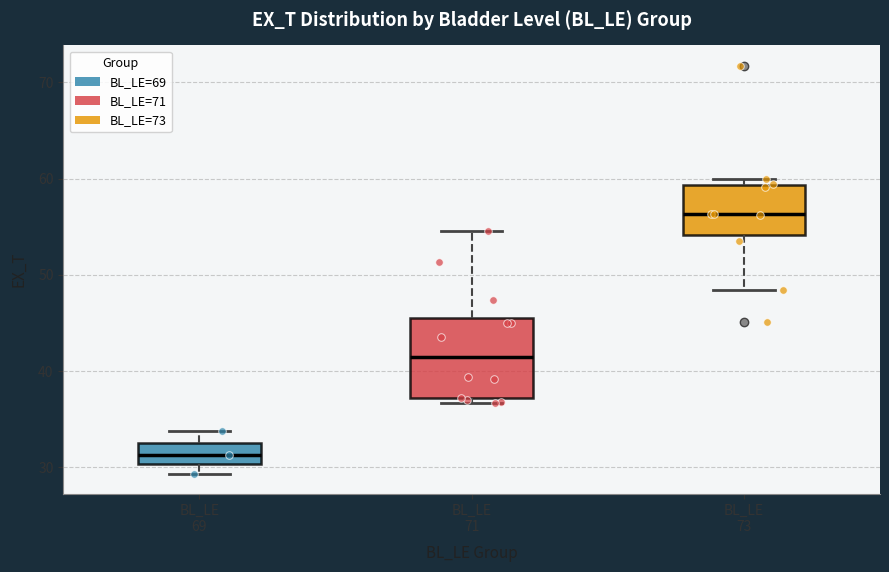

Reading left to right, read every box against the y-axis: the position of its median line, the range the box covers, and the ends of its whiskers. The values are not printed on the chart, so give them approximately, as read against the axis.

BL_LE 69: median 31, box 30 to 32, whiskers 29 to 34
BL_LE 71: median 41, box 37 to 46, whiskers 37 (just below the box's lower edge) to 55
BL_LE 73: median 56, box 54 to 59, whiskers 48 to 60